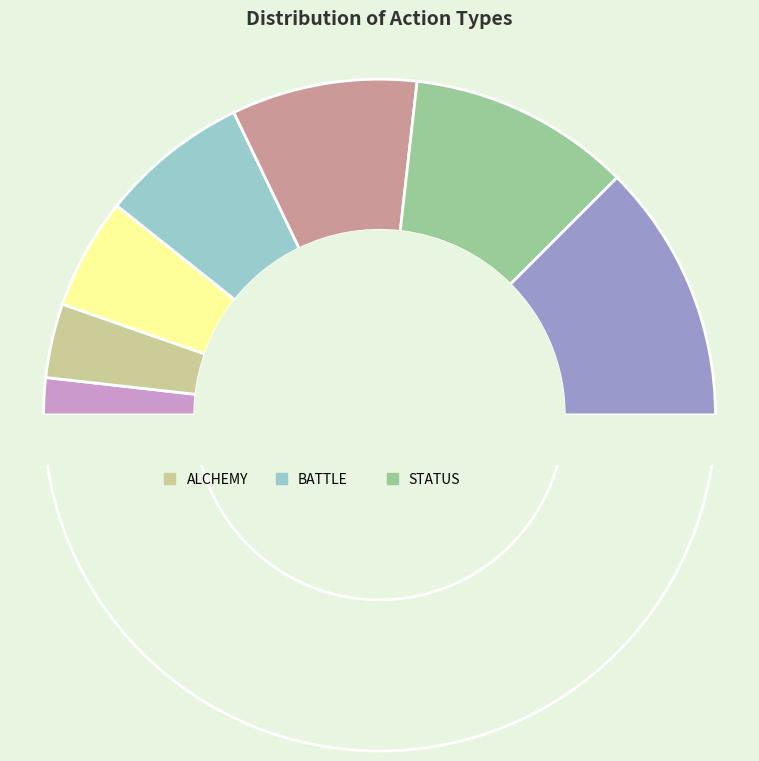

Which category has the smallest portion of the pie?

TRAIN